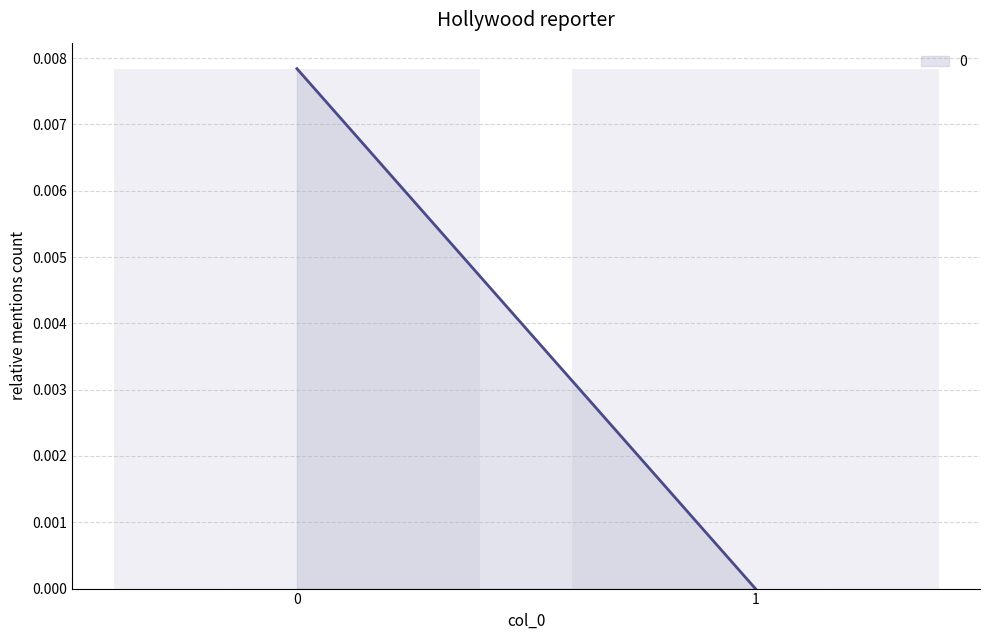

Does the chart contain stacked bars?

No